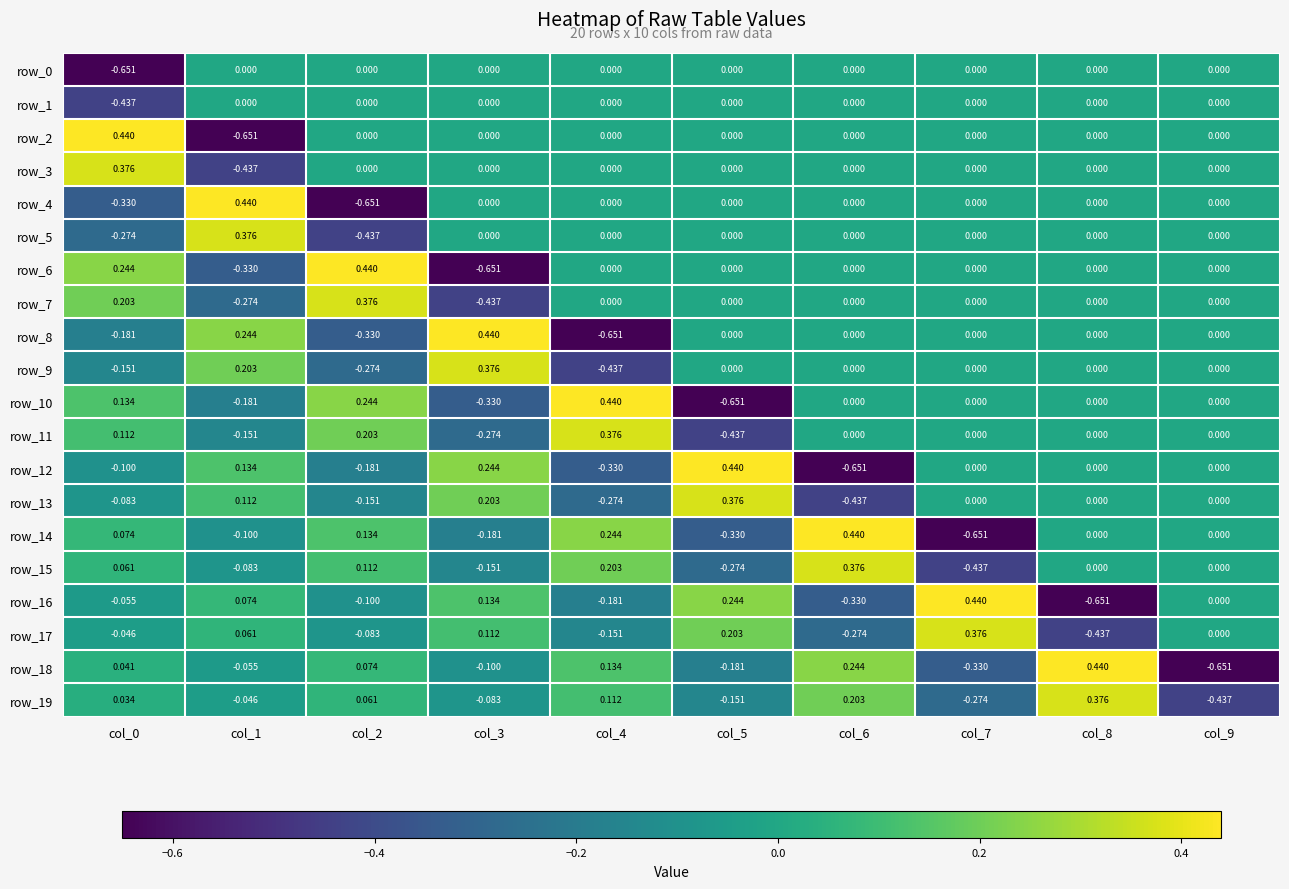

How many distinct data groups are displayed?

20